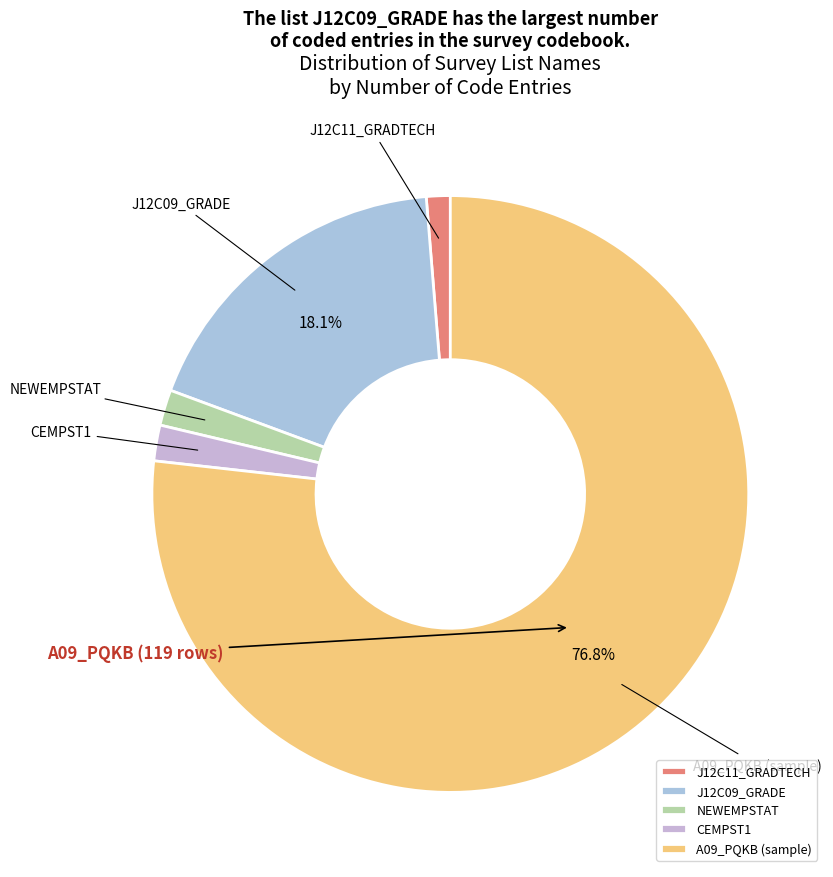

Is there any slice that represents more than half of the pie?

Yes